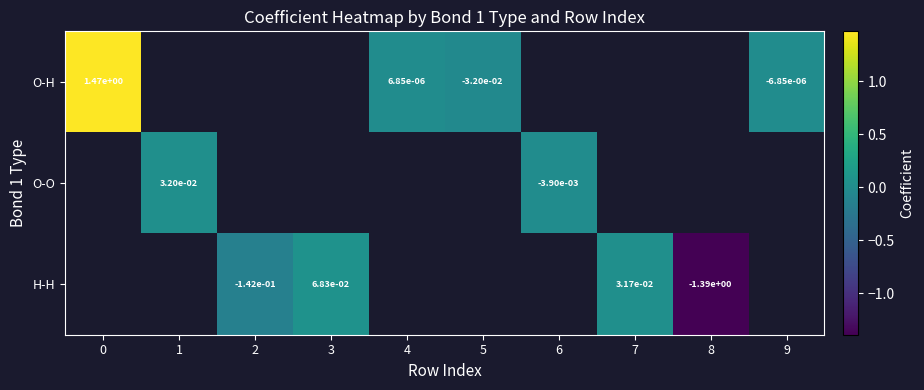

What is the greatest value displayed?

1.5